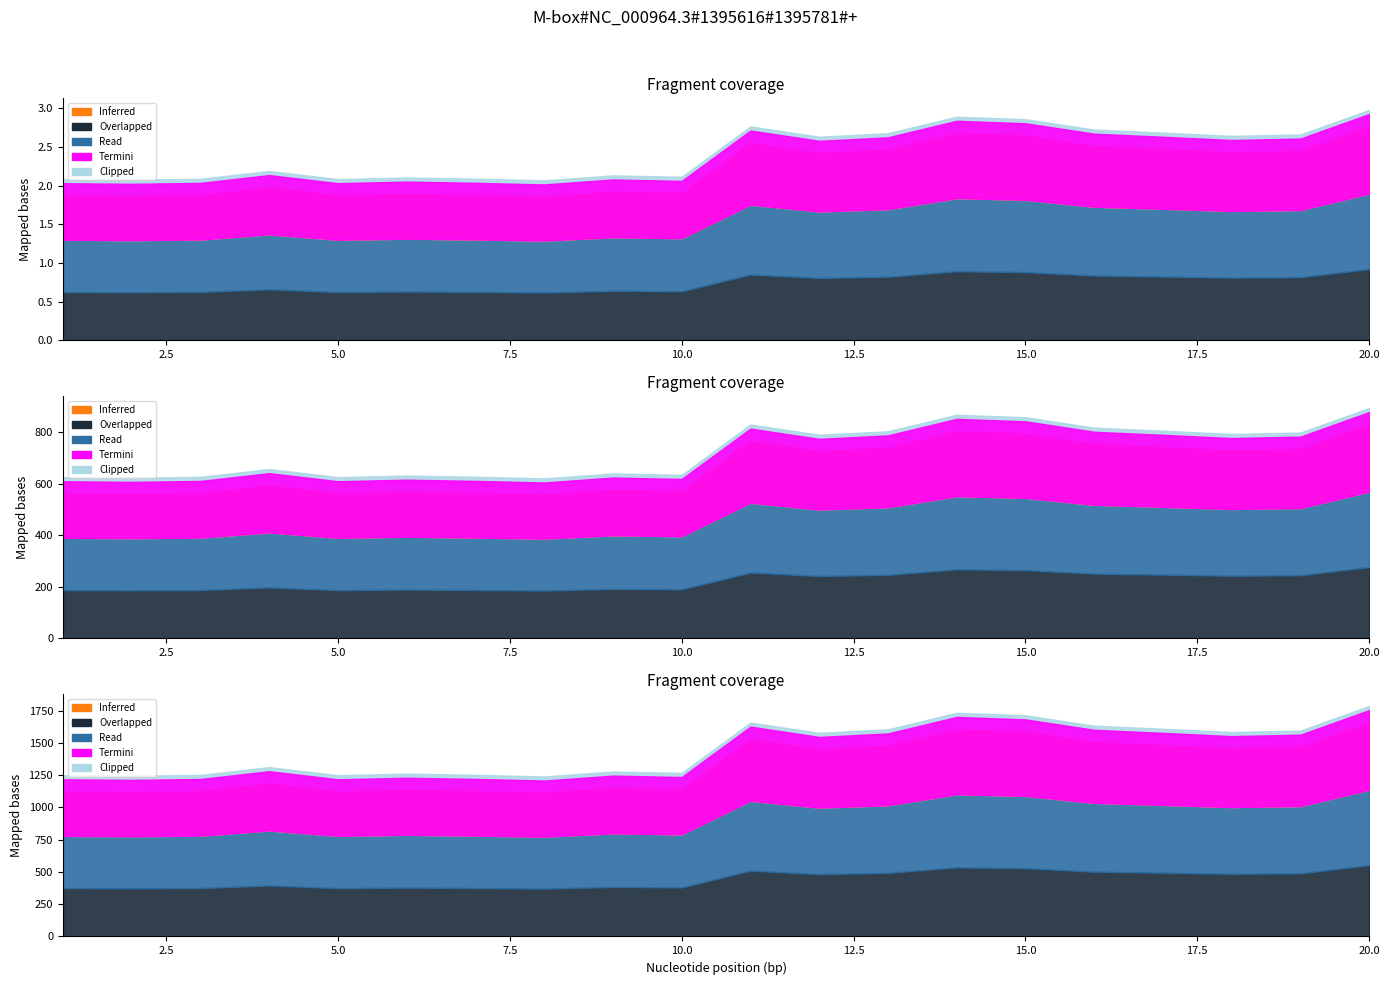

What is the difference between the highest and lowest values at 3.0?

0.5